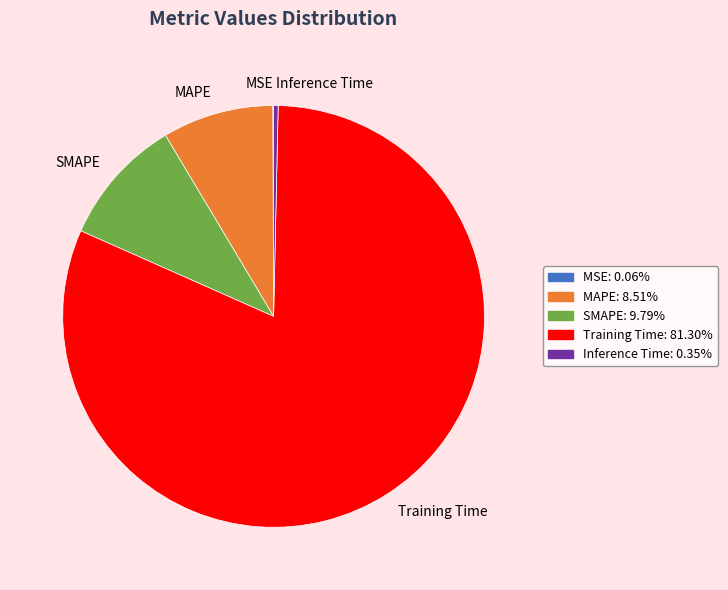

What is the majority slice?

Training Time